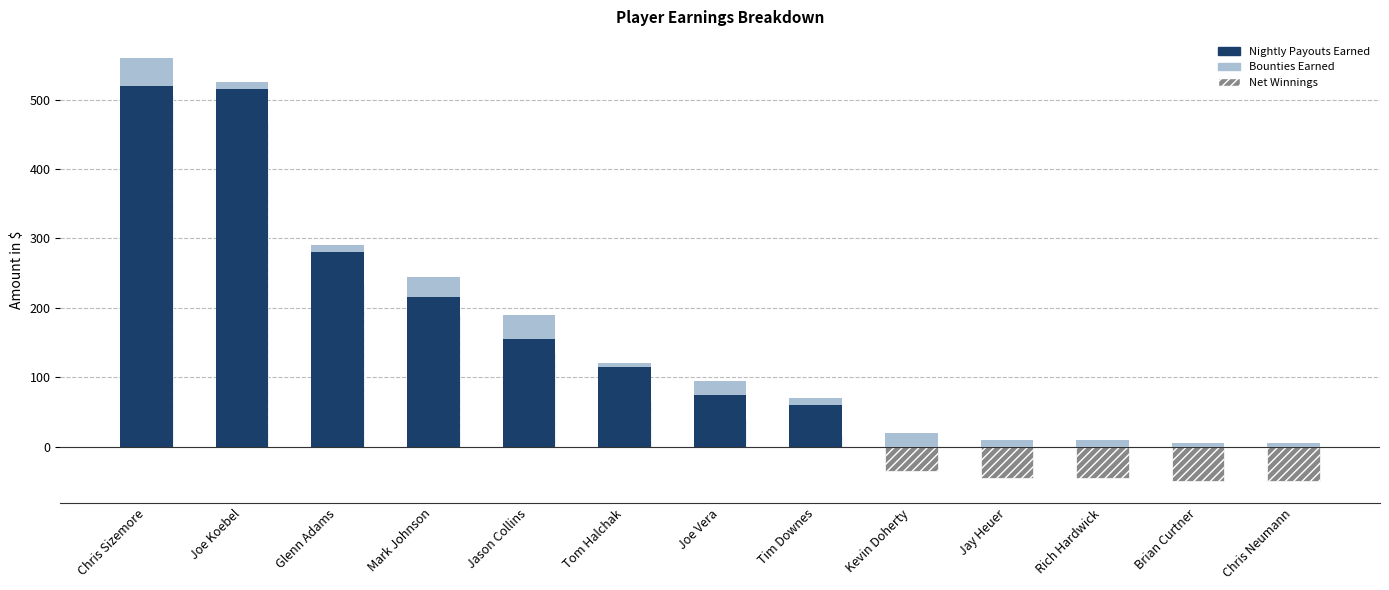

What is the label of the 10th bar from the right?

Mark Johnson